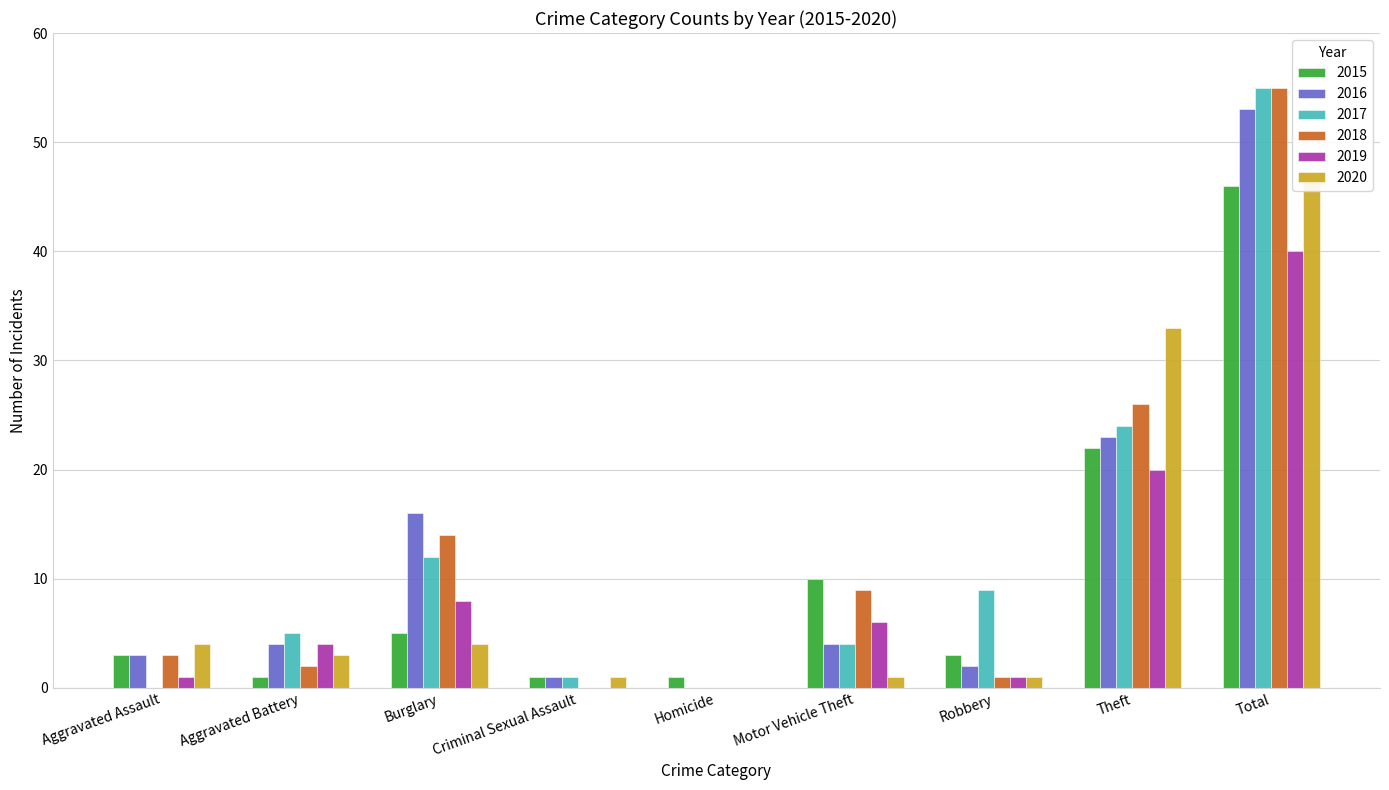

Is it true that 2019 equals 4 at Aggravated Battery?

True